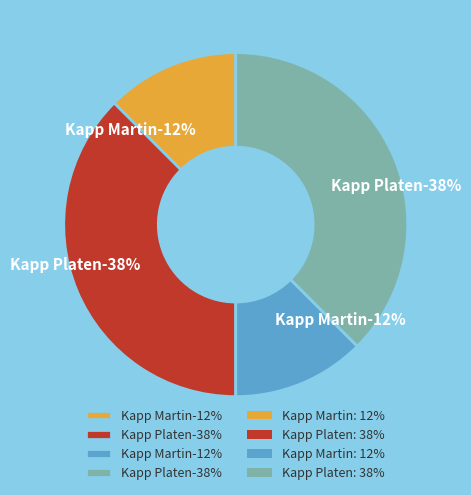

How many segments does this pie chart have?

4